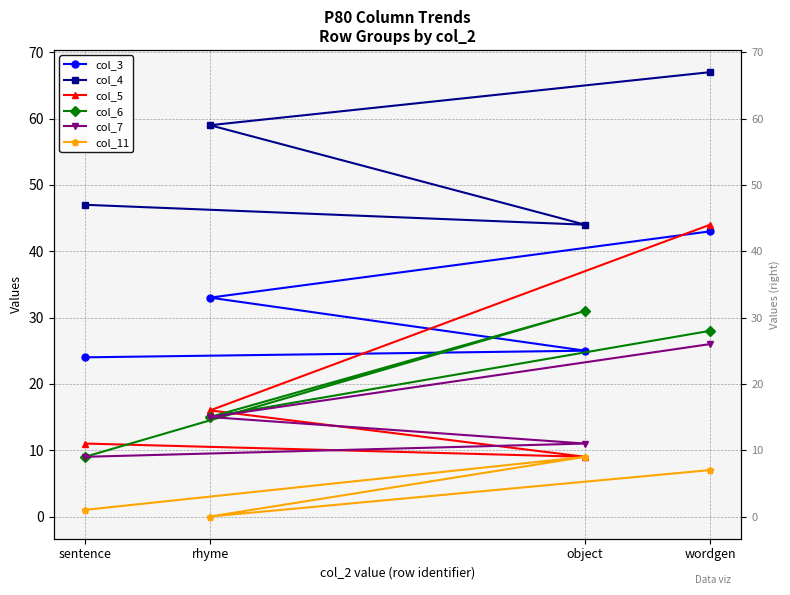

What is the total value across all series at object?

129